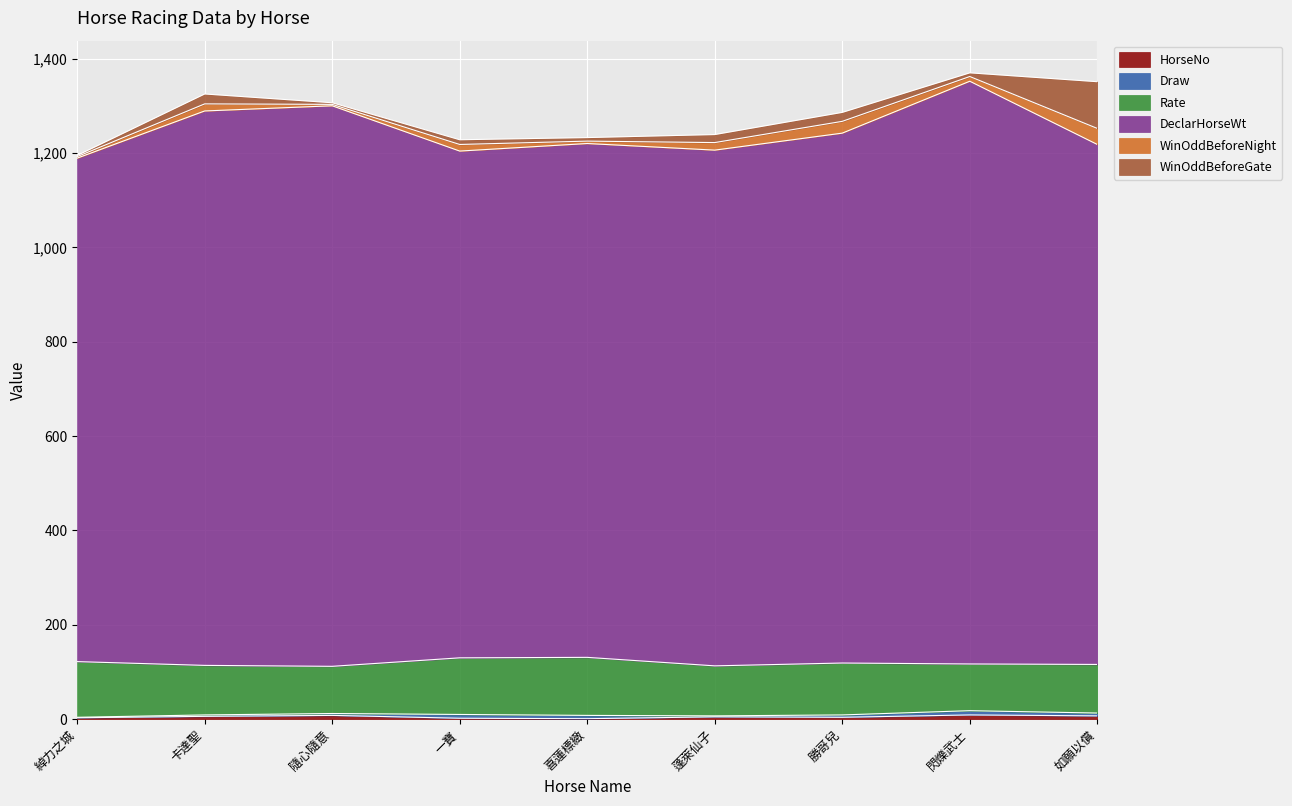

What is the difference between the WinOddBeforeNight values at 綽力之城 and 喜蓮標緻?

1.9